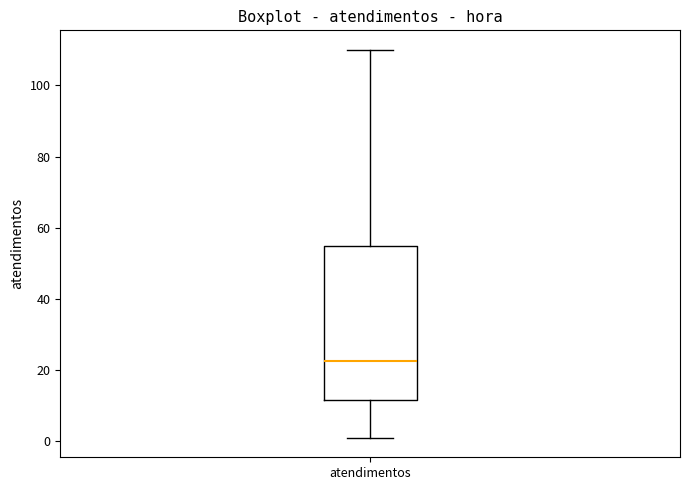

Where does the upper whisker of the box for atendimentos end on the y-axis? The values are not printed on the chart, so give them approximately, as read against the axis.

110